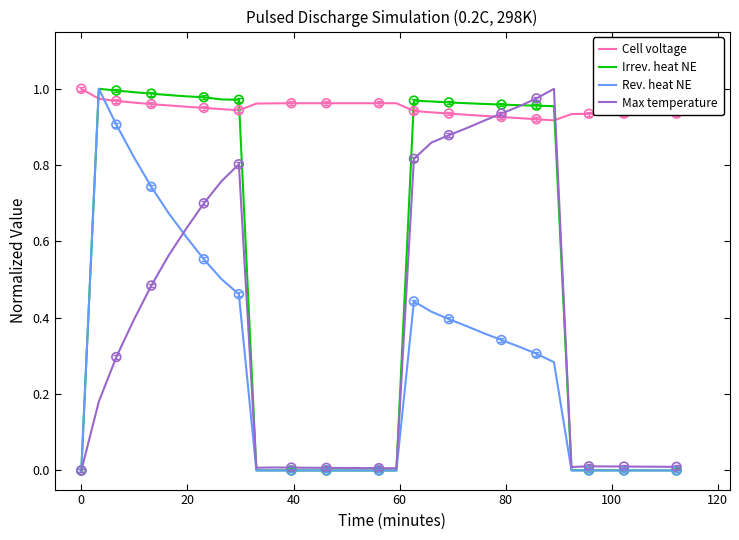

Which series has the largest total across all categories?

Cell voltage